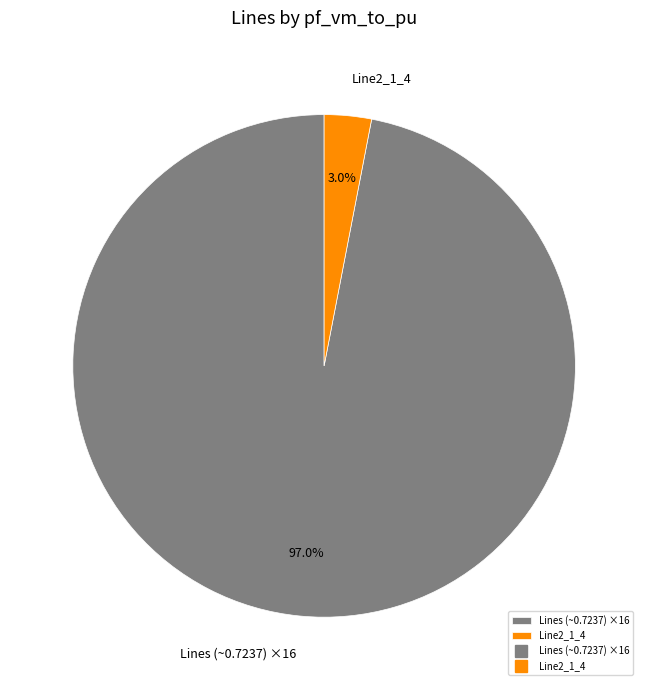

Which slice represents more than half of the pie?

Lines (~0.7237) ×16